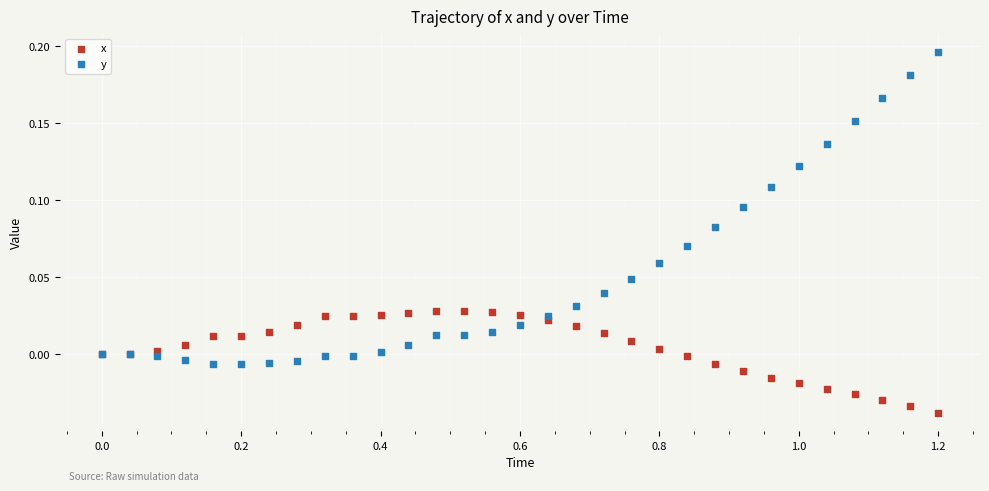

Which series contains the highest Y value?

y